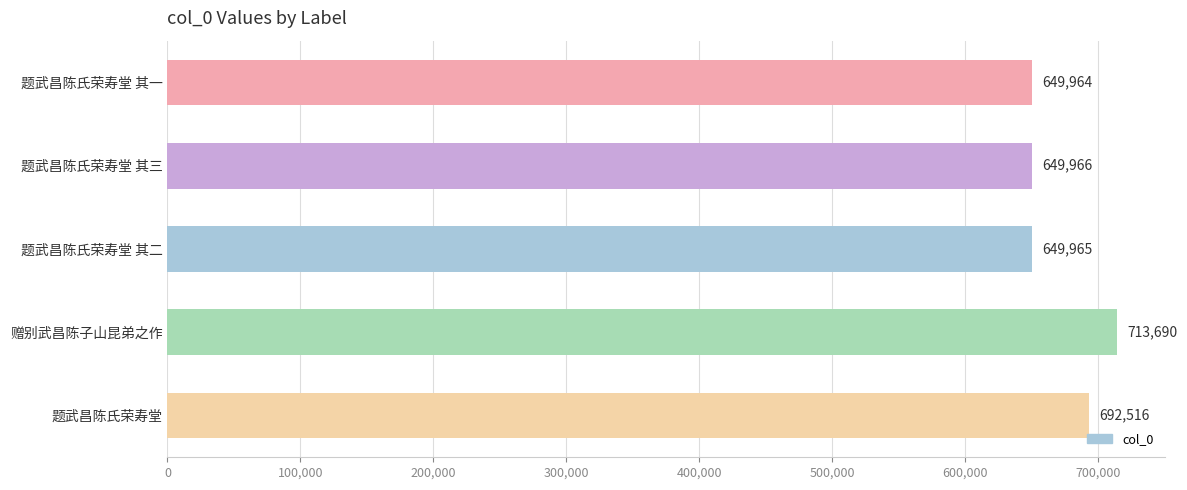

Rank the categories by value from lowest to highest.

题武昌陈氏荣寿堂 其一, 题武昌陈氏荣寿堂 其二, 题武昌陈氏荣寿堂 其三, 题武昌陈氏荣寿堂, 赠别武昌陈子山昆弟之作